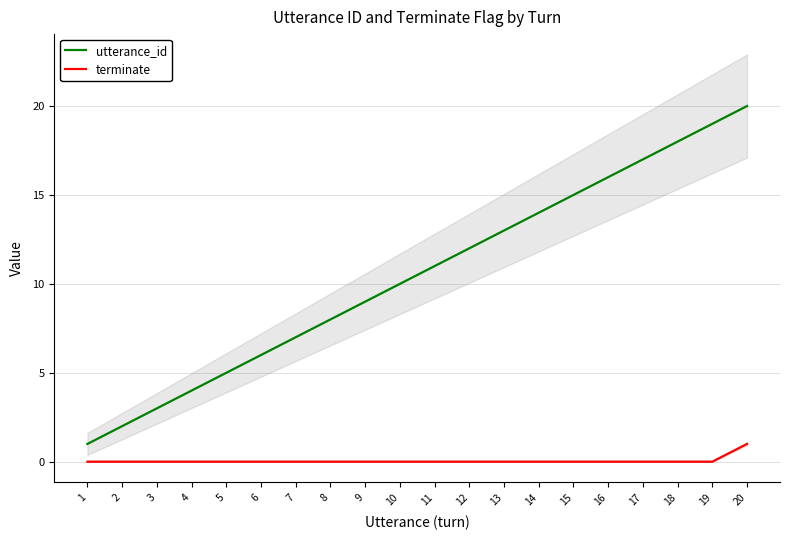

True or false: terminate has more than 1 points higher than both neighbors.

False